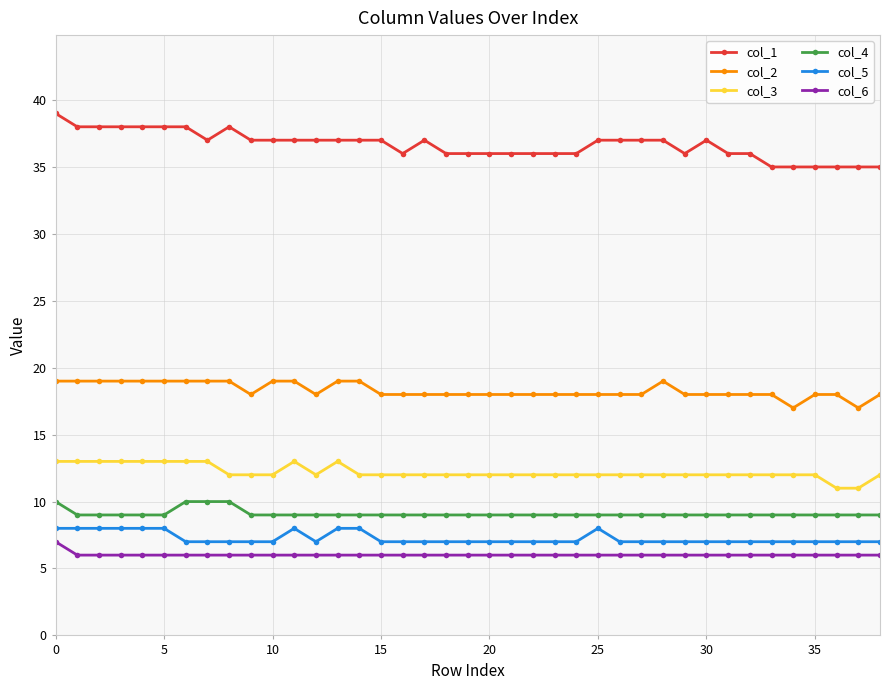

At how many categories does at least one series exceed 28?

39